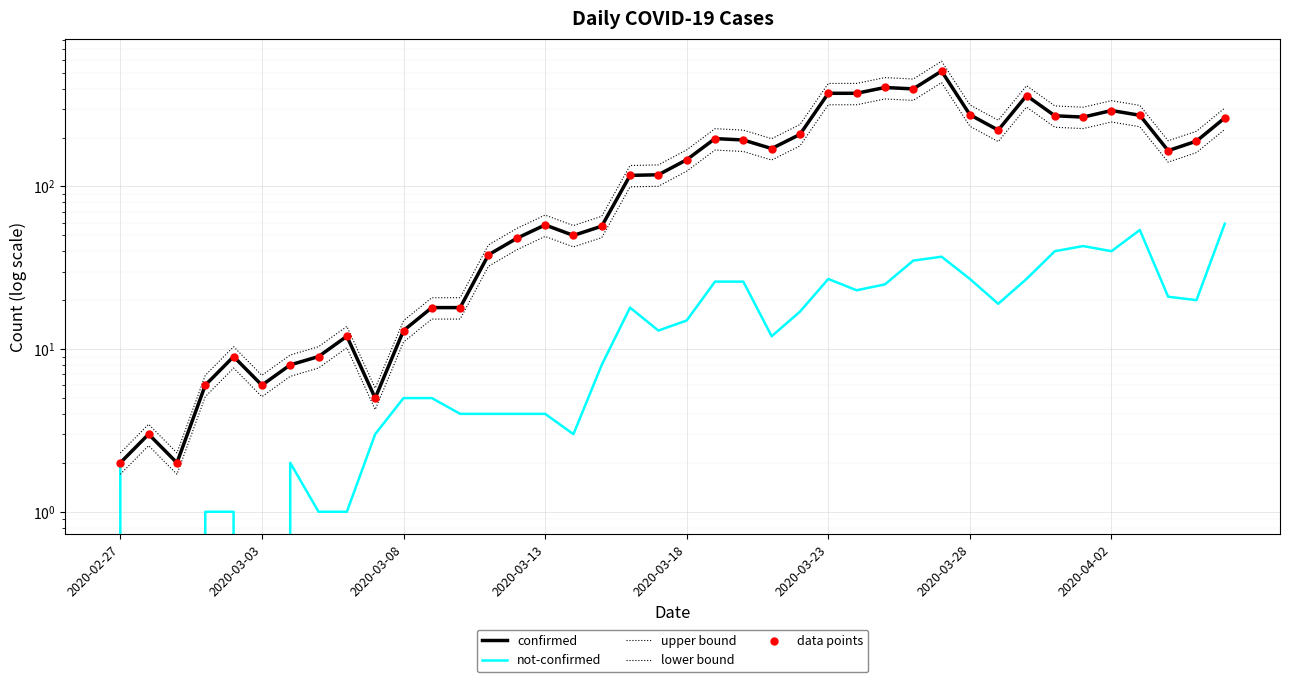

Which series reaches the minimum Y coordinate?

not-confirmed